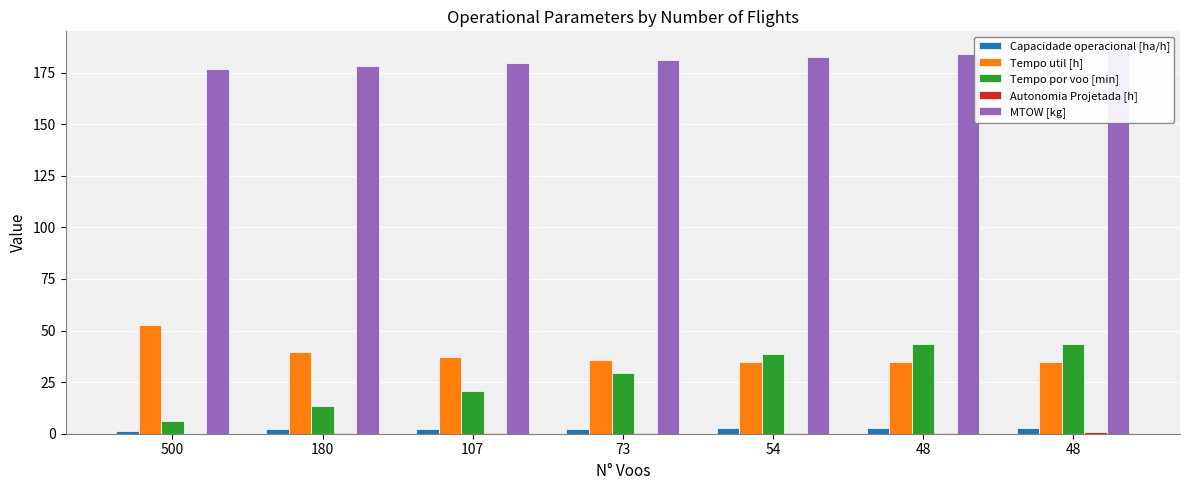

Which series has the largest total across all categories?

MTOW [kg]